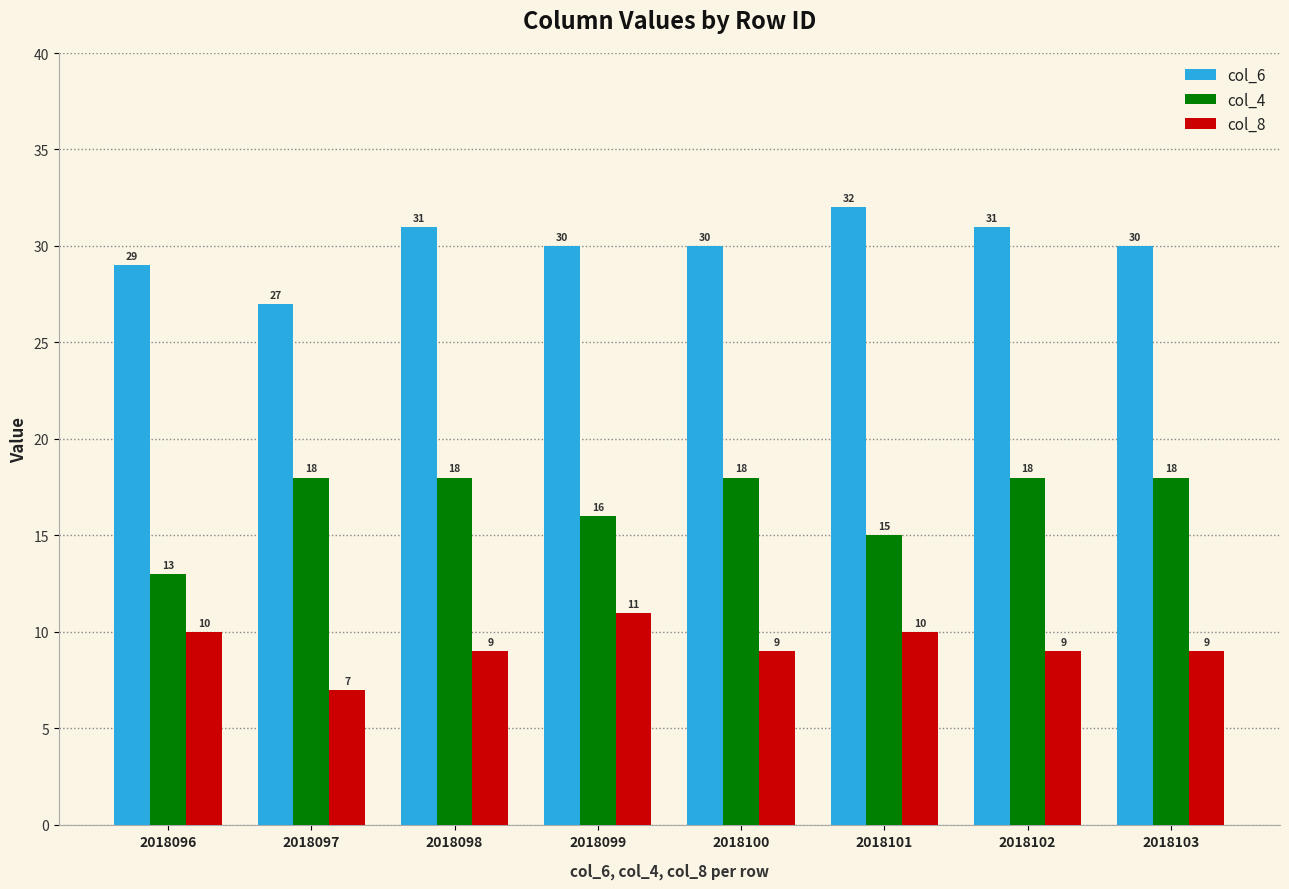

How many values in the col_6 series are below 30?

2